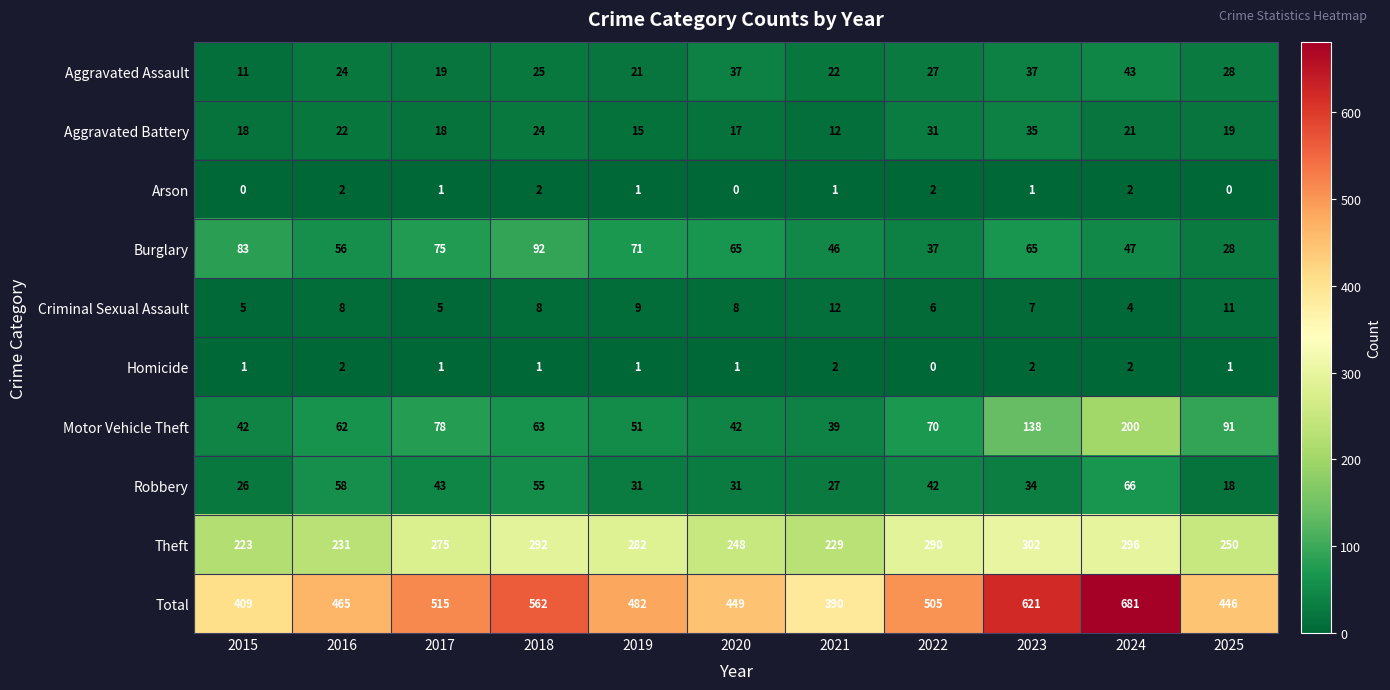

Which series has the largest range (max minus min)?

Total